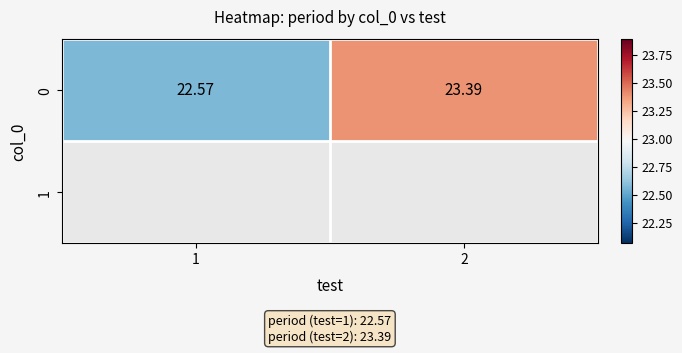

What is the sum of the values at 2 and 1?

46.0